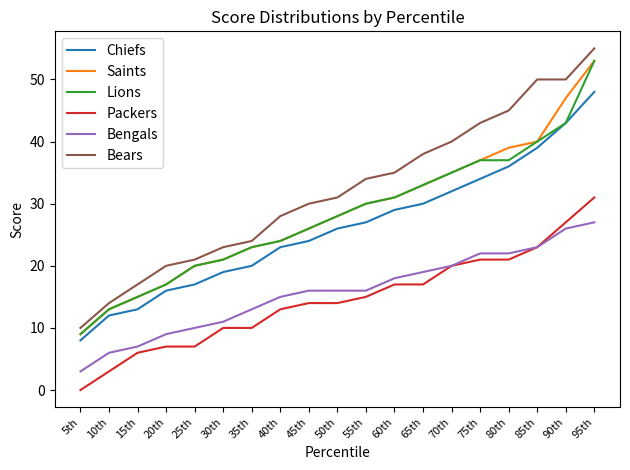

What is the difference between the maximum and minimum values in the Lions series?

44